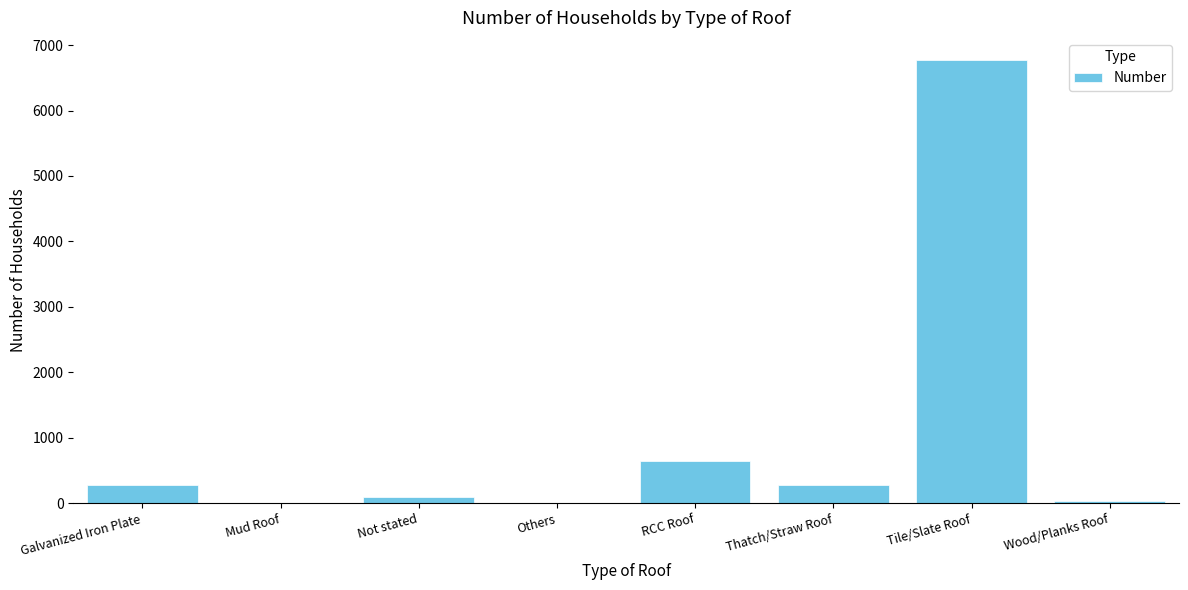

What is the sum of all values?

8111